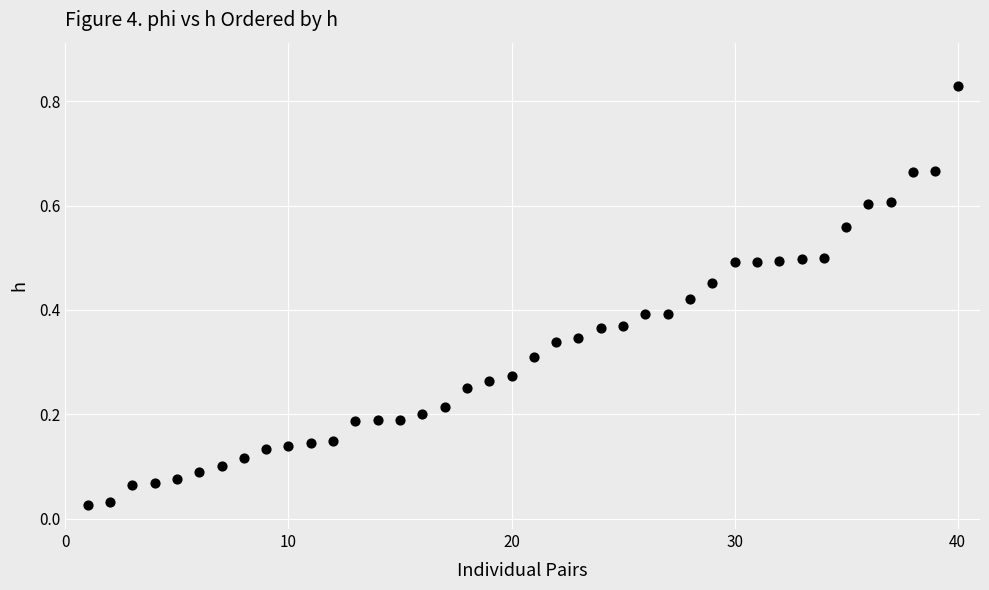

What is the range of X values (max minus min)?

39.0